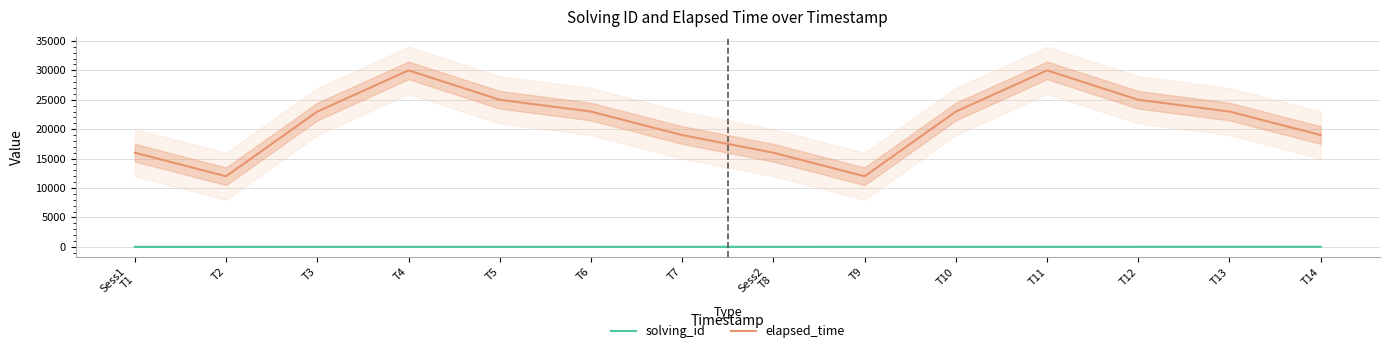

True or false: solving_id has a value of 7 at T7.

True